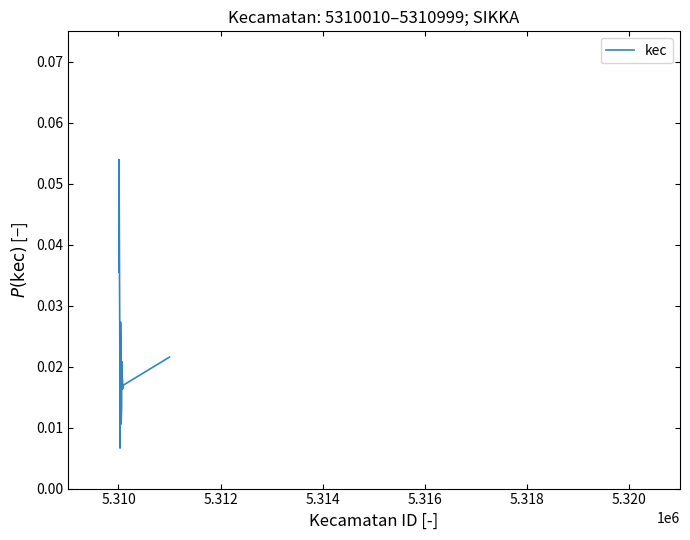

Does the chart display data point markers on the line(s)?

No